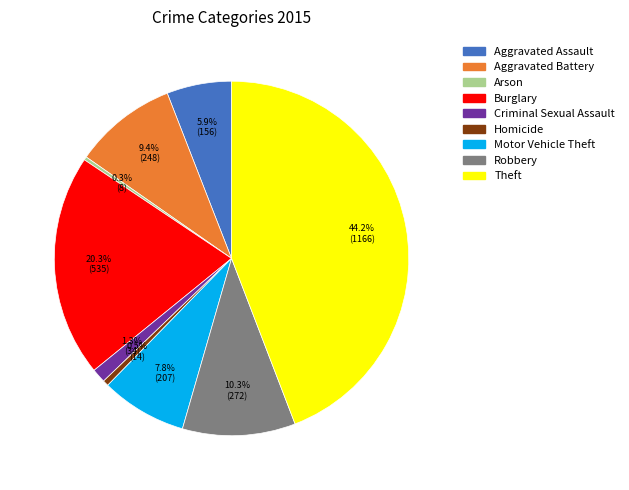

To the nearest percent, what is the combined percentage of Robbery and Homicide?

11%